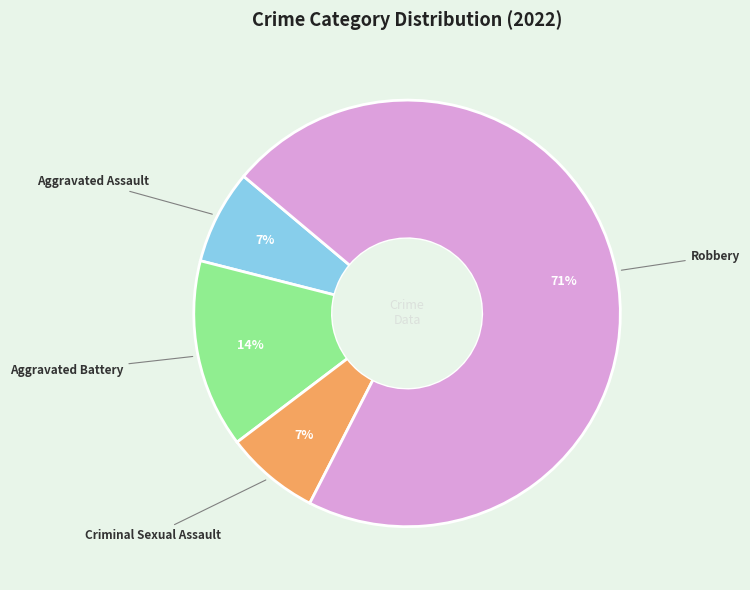

To the nearest percent, what is the average slice percentage?

25%